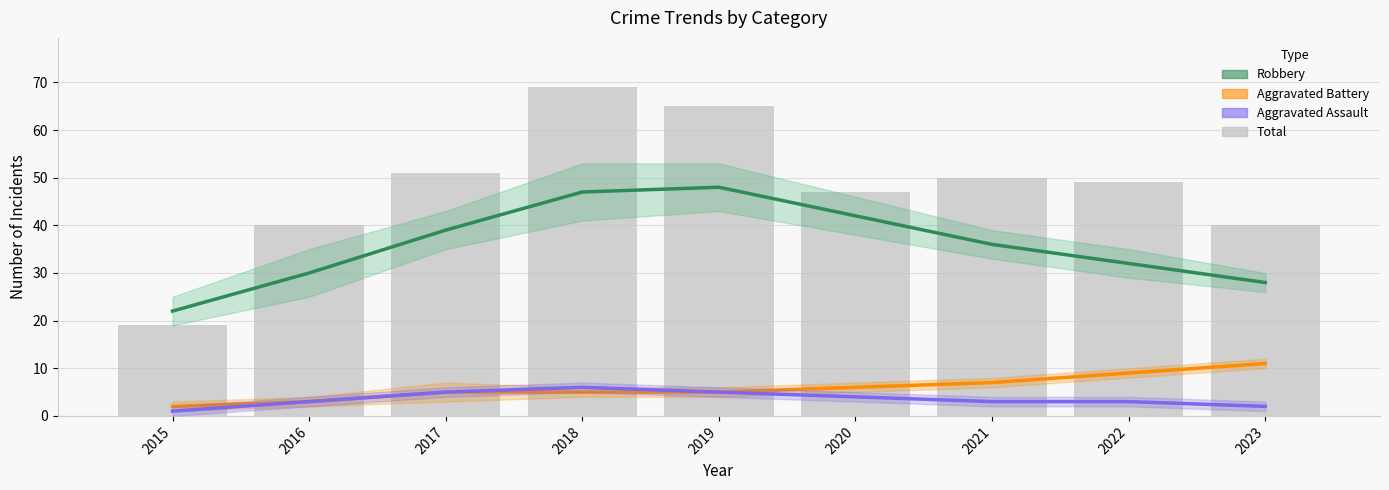

What are all the series names shown in the legend?

Robbery, Aggravated Battery, Aggravated Assault, Total